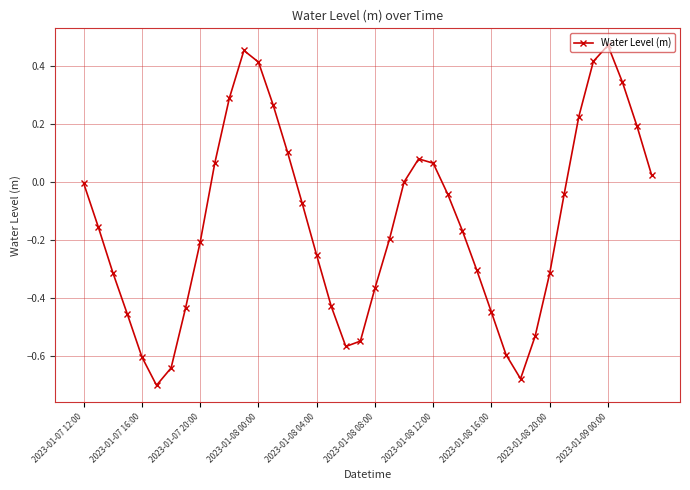

What is the difference between the second highest and minimum values?

1.2